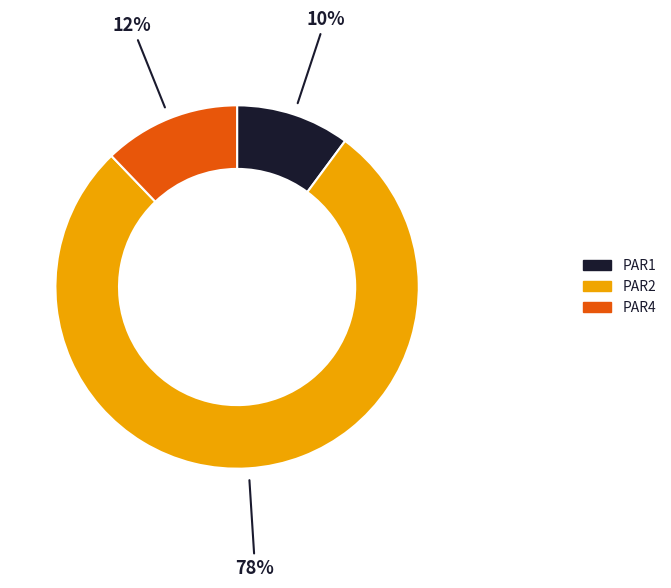

Does any single category account for the majority?

Yes